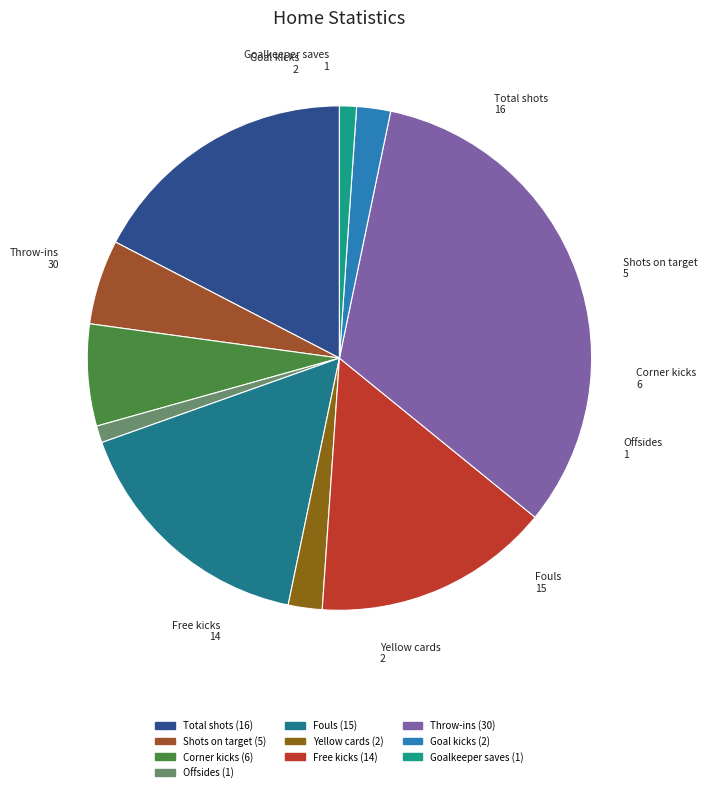

Which slice is the largest?

Throw-ins